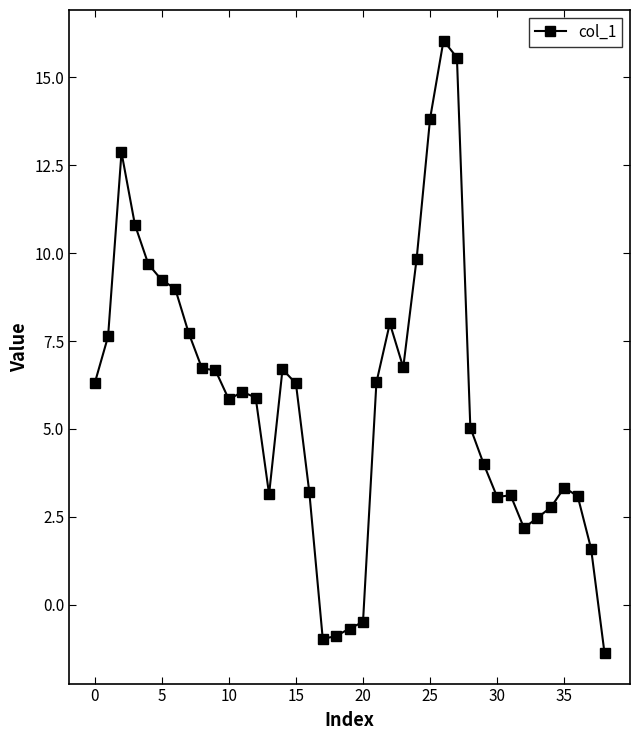

What is the maximum value shown in the chart?

16.0